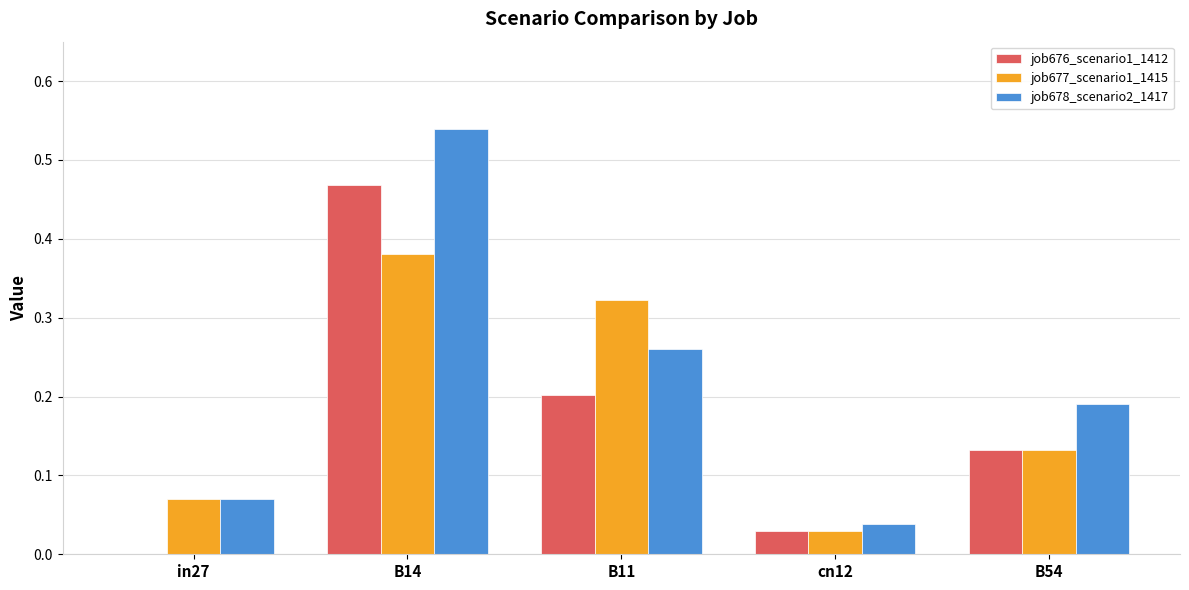

Which category has the highest value in the job676_scenario1_1412 series?

B14